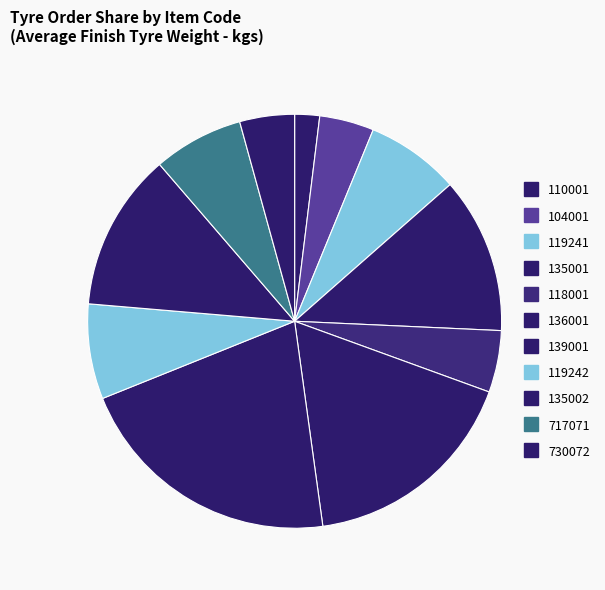

To the nearest percent, what percentage of the pie is 717071?

7%